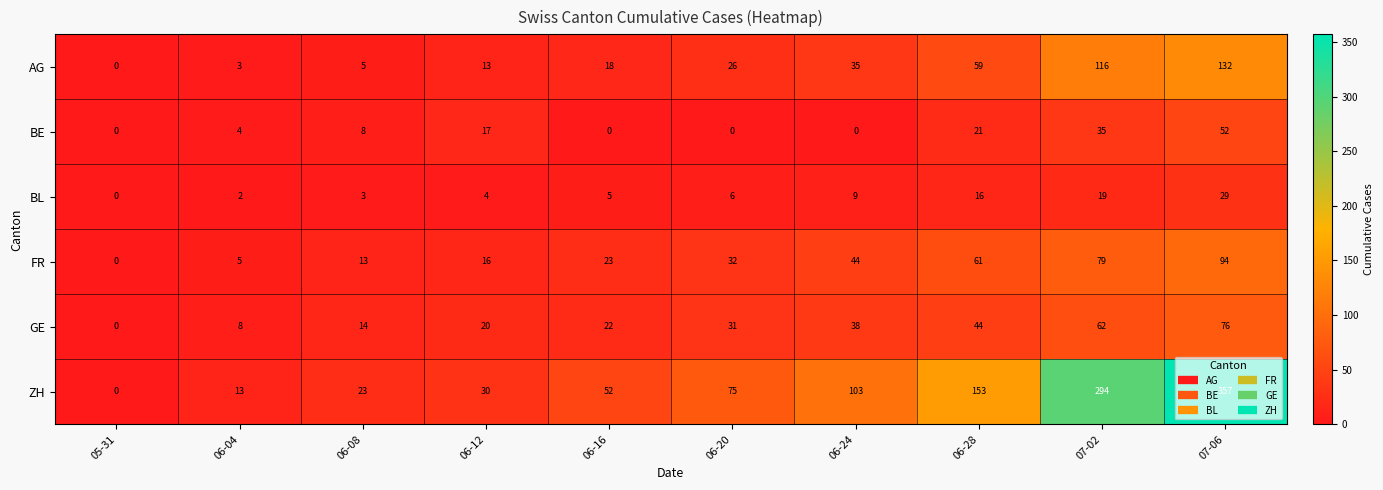

The BE series shows 4 at 06-04. True or false?

True